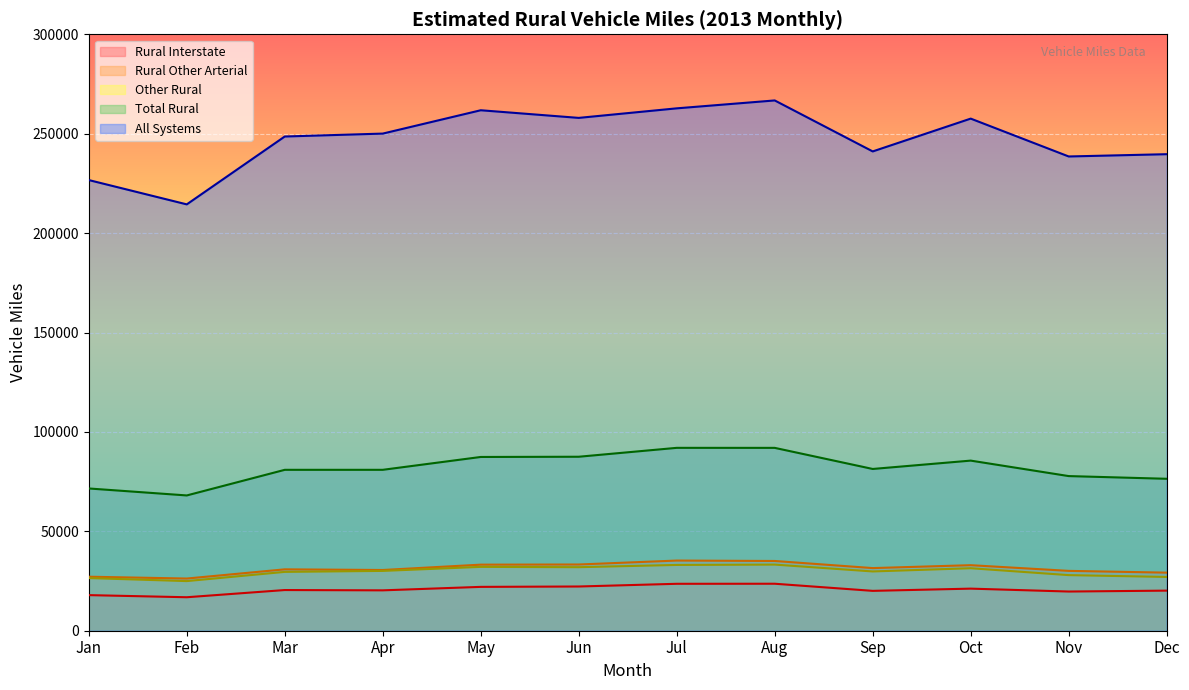

Does the chart display data point markers on the line(s)?

No